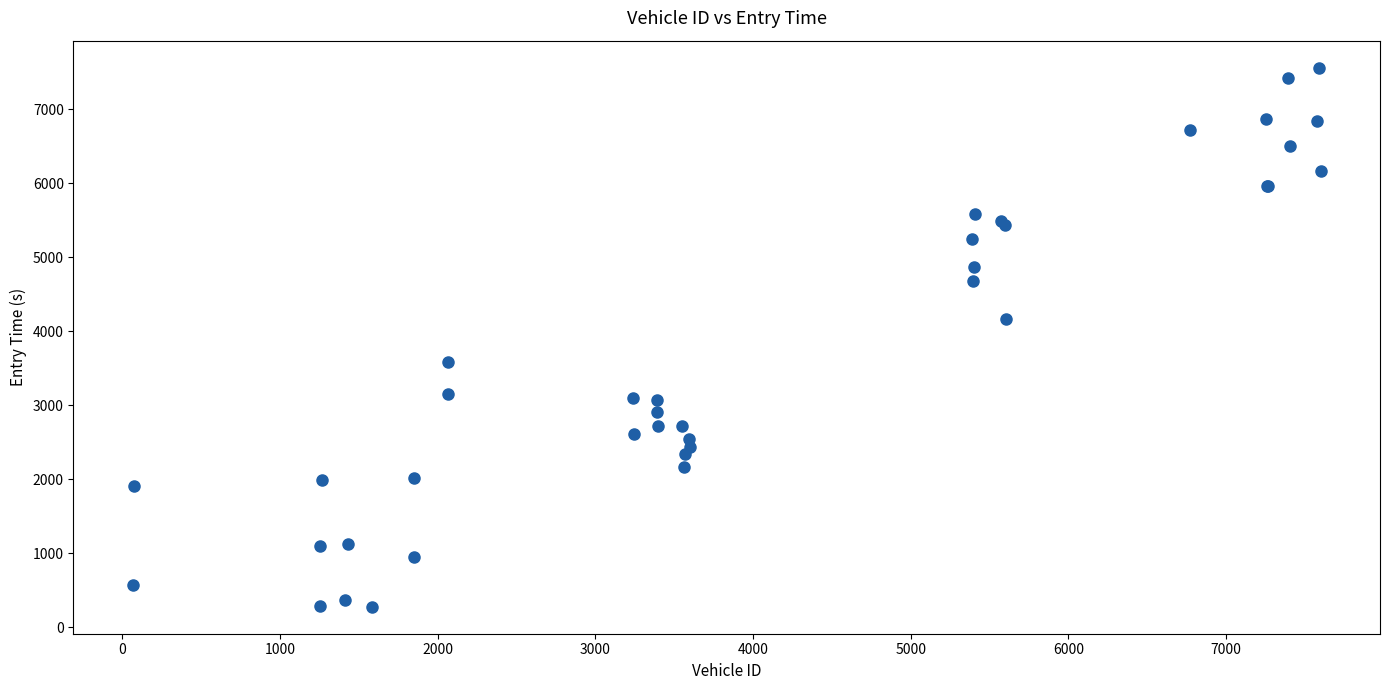

What Y value in the scatter plot is closest to 3919?

4163.6